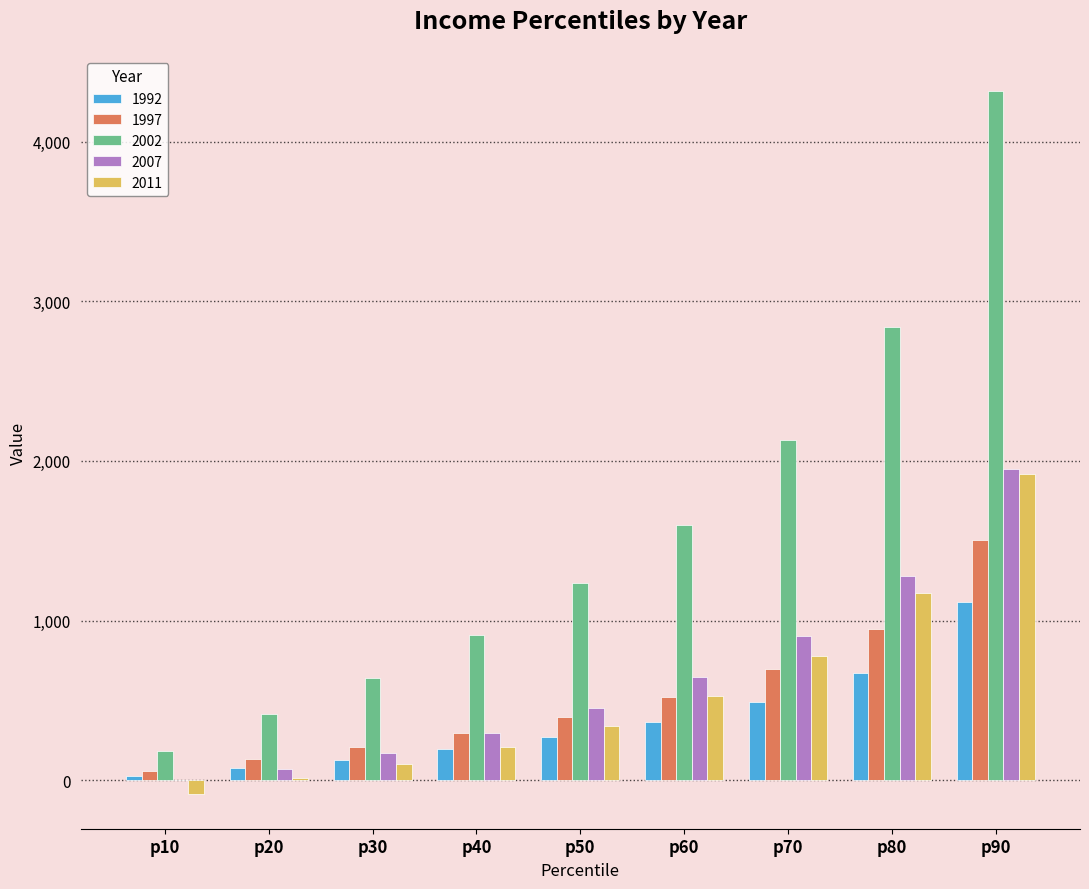

What is the total value across all series at p90?

10811.6